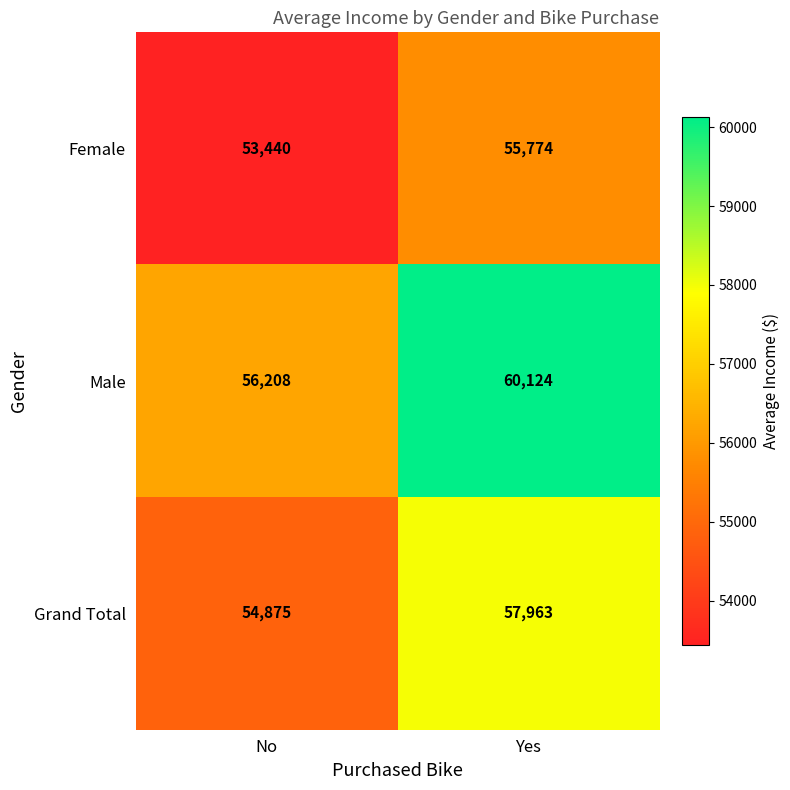

The value of Male at Yes is 27747. True or false?

False